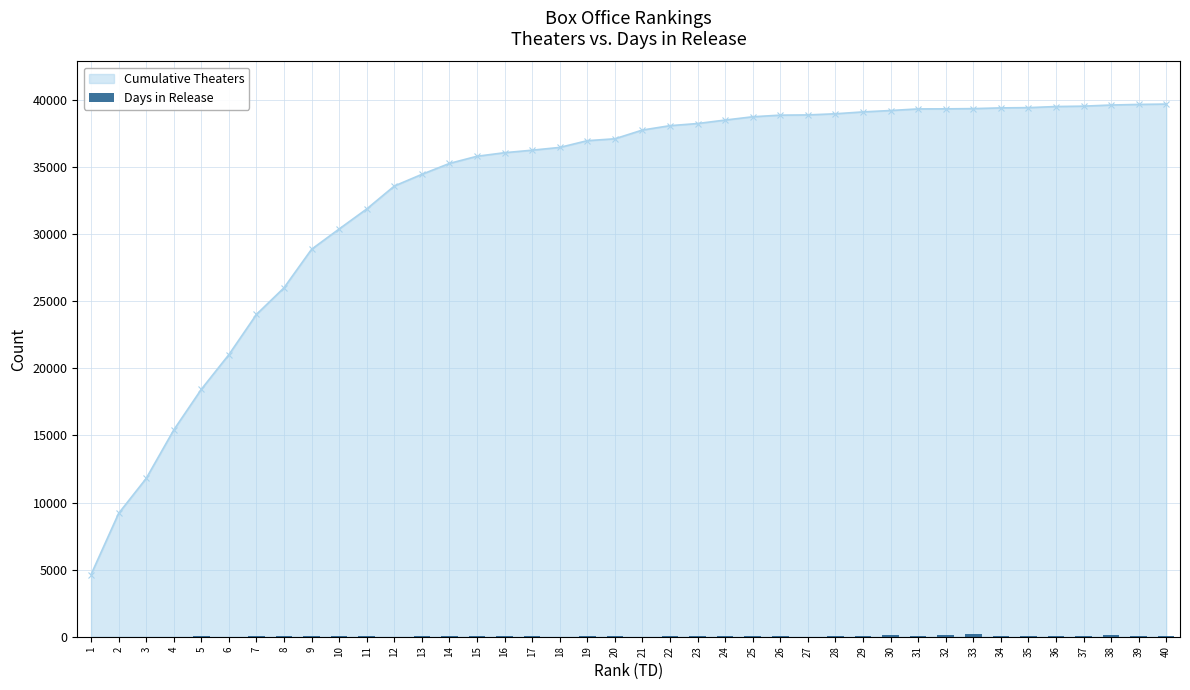

How many data points does each series have?

40